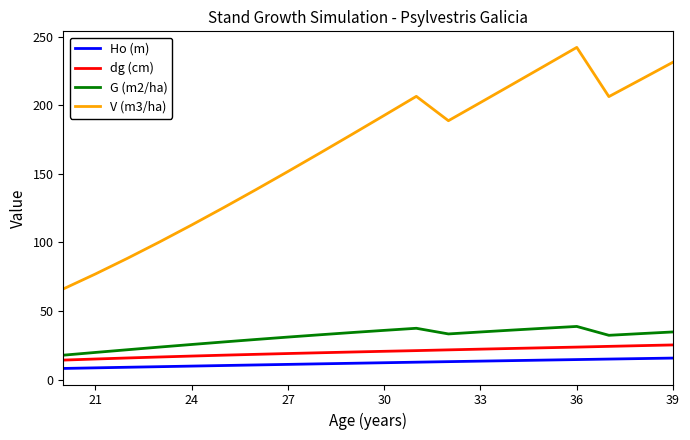

What are all the series names shown in the legend?

Ho (m), dg (cm), G (m2/ha), V (m3/ha)